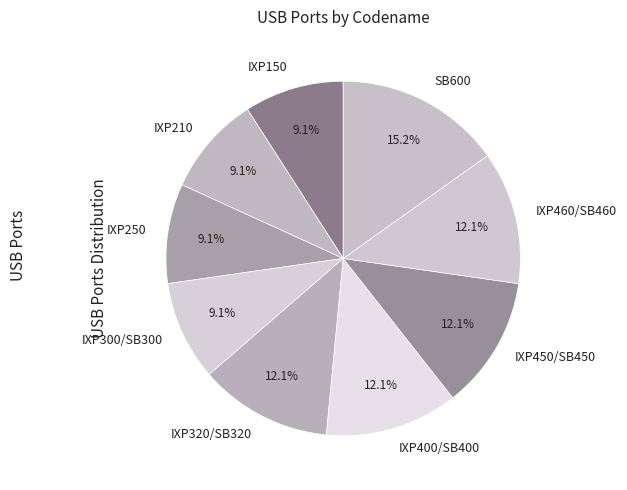

To the nearest percent, what percentage of the pie is IXP300/SB300?

9%